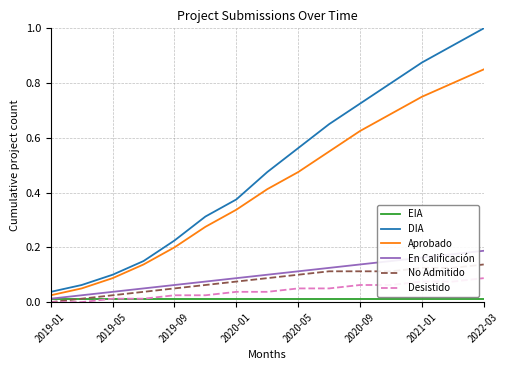

What are all the series names shown in the legend?

EIA, DIA, Aprobado, En Calificación, No Admitido, Desistido